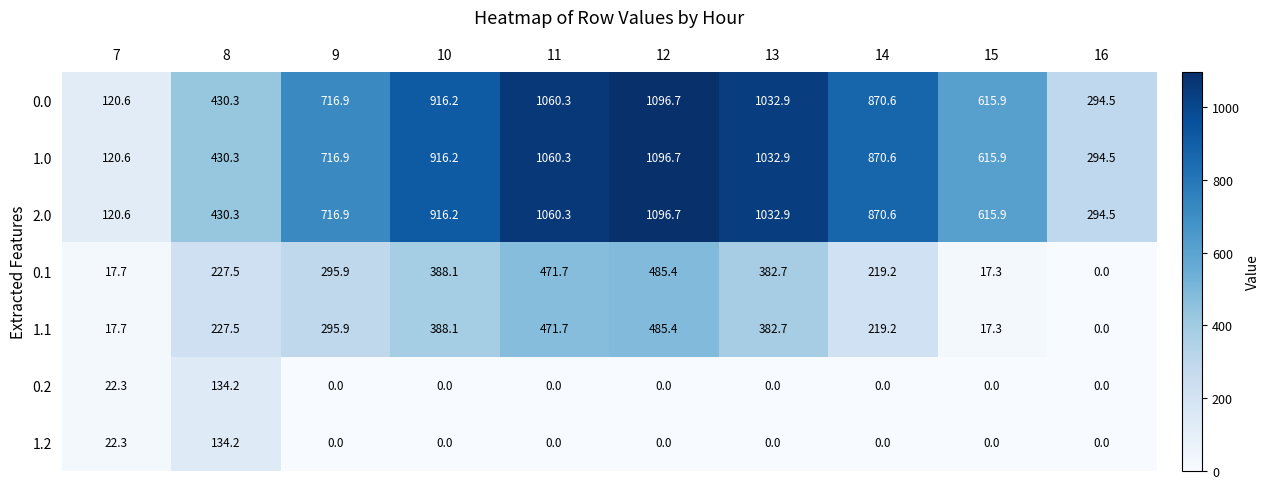

What is the difference between the maximum and minimum values in the 0.2 series?

134.2